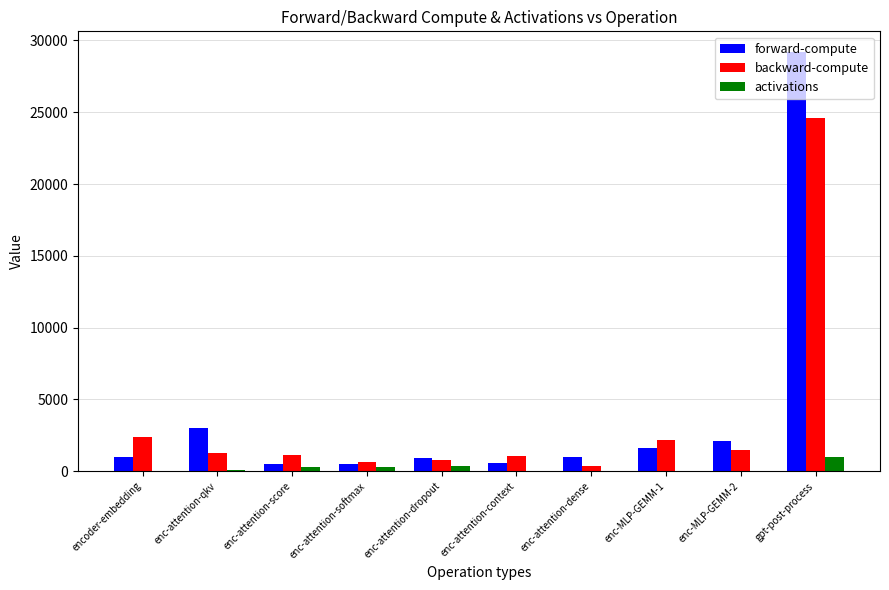

True or false: backward-compute has a value of 798.6 at enc-attention-dropout.

True